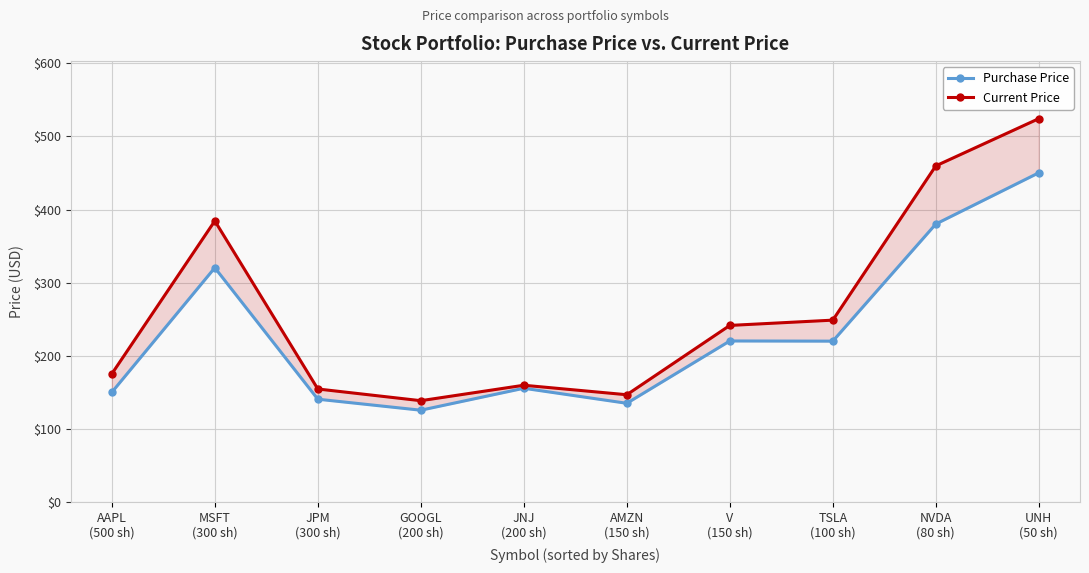

Is the value of Current Price at JPM
(300 sh) greater than the value of Purchase Price at V
(150 sh)?

No